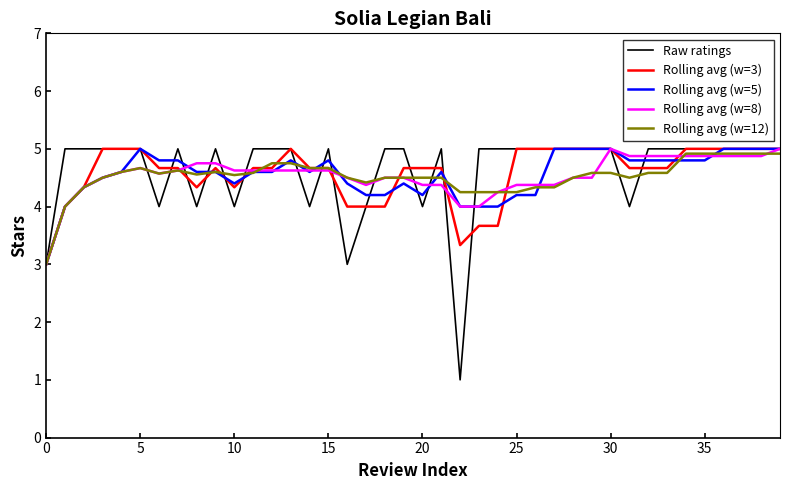

What is the maximum value shown in the chart?

5.0